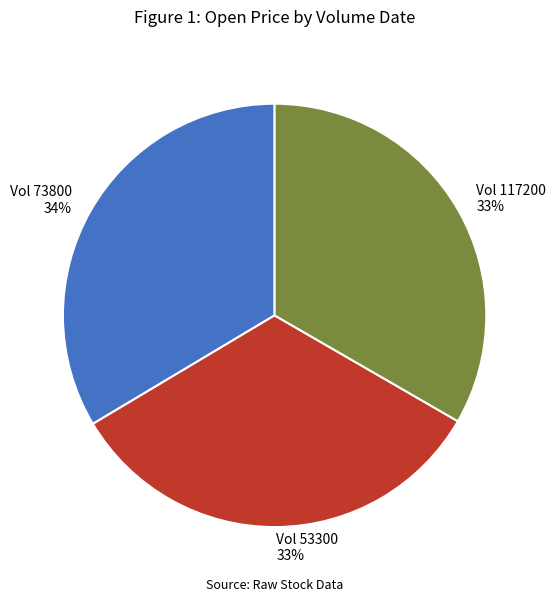

To the nearest percent, what is the average slice percentage?

33%